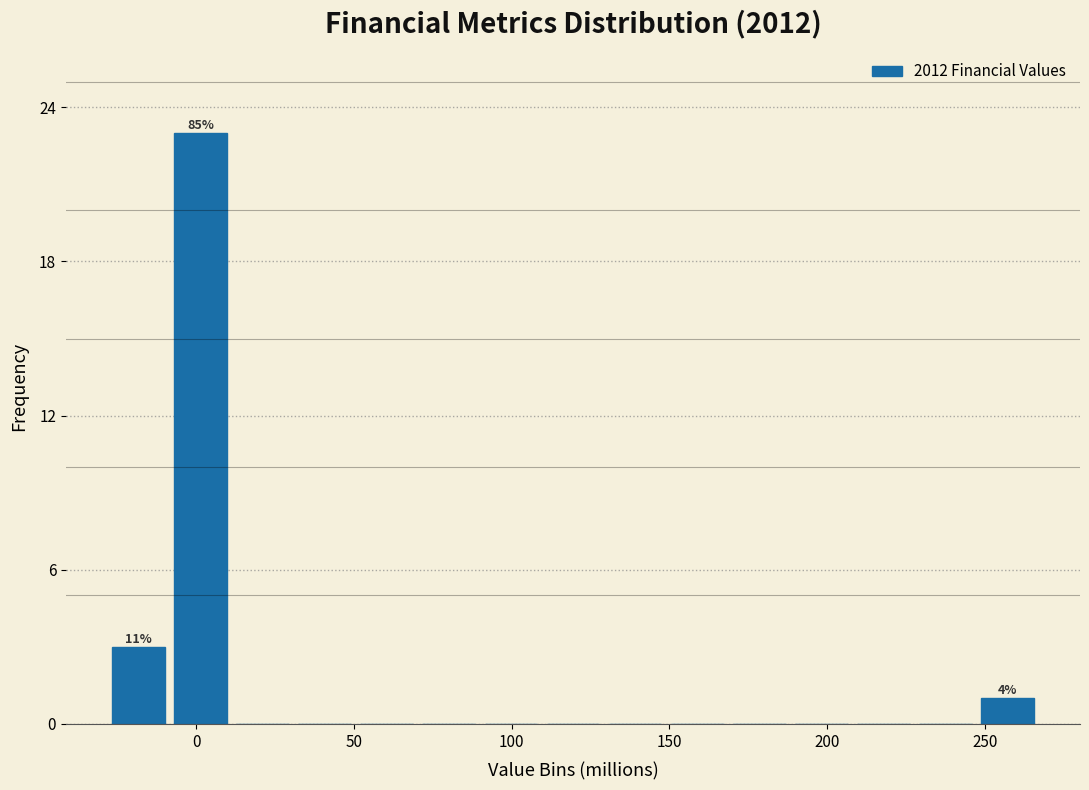

Read against the x-axis, roughly where is the centre of the tallest bar?

0